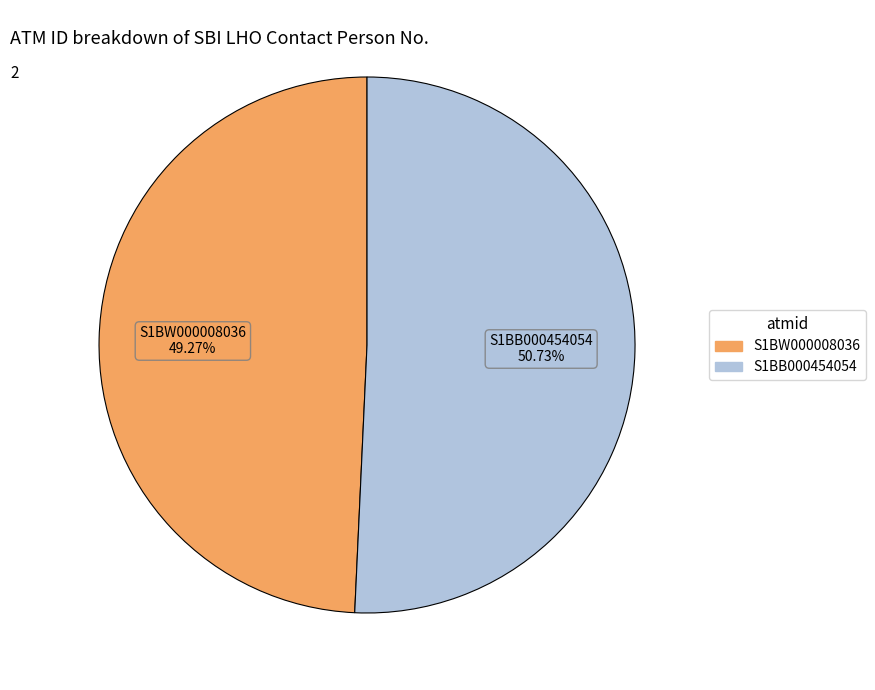

Do S1BB000454054 and S1BW000008036 together represent more than half of the pie?

Yes